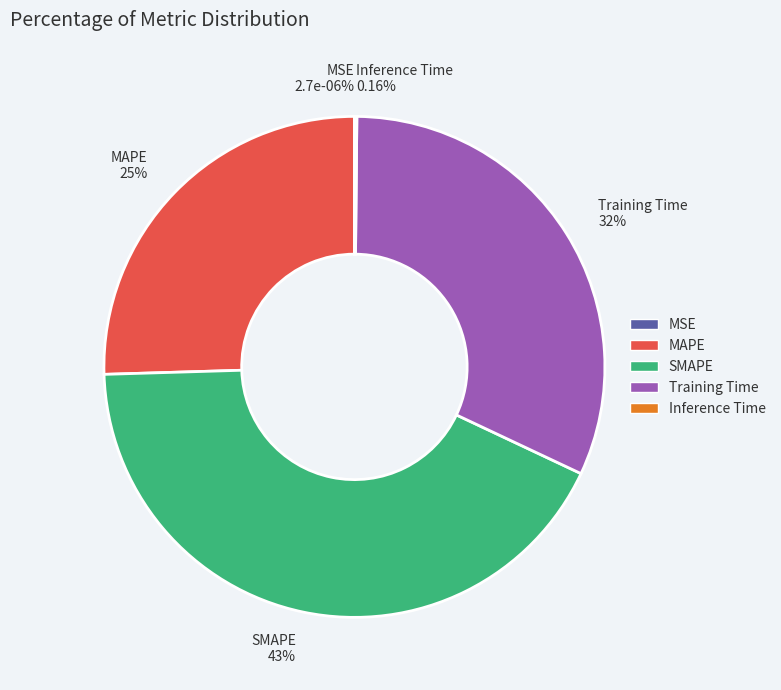

Is it true that Training Time is 45% of the pie?

False